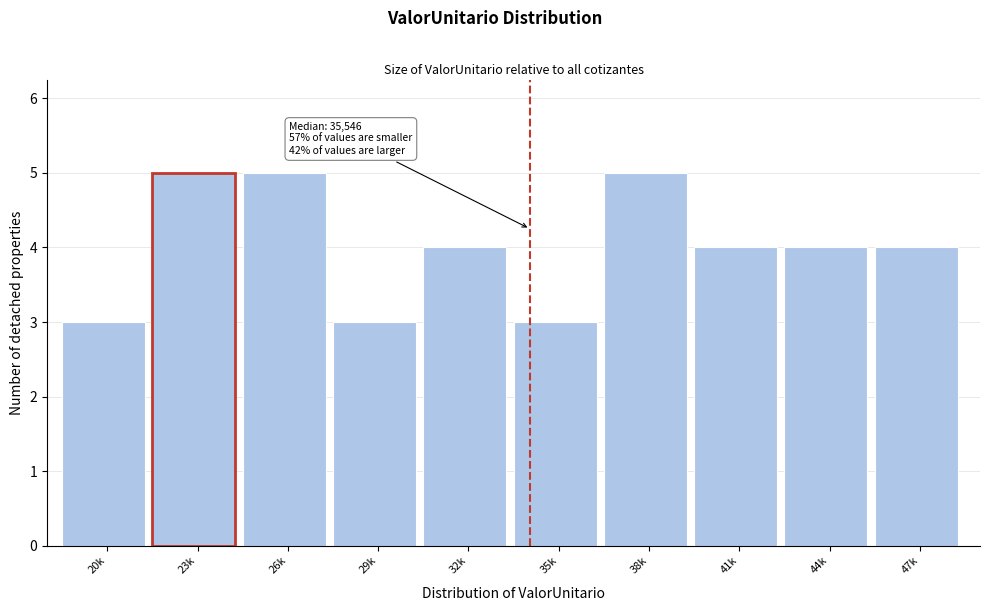

Reading right to left, what are all the values shown in this chart?

4	4	4	5	3	4	3	5	5	3